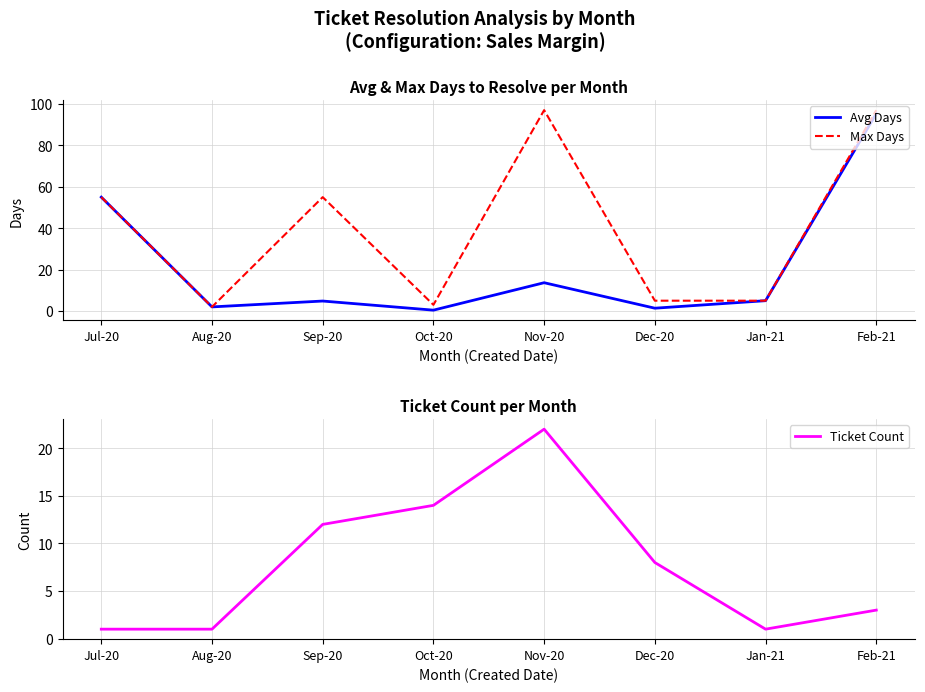

Reading left to right, transcribe all the data shown in this chart.

Avg Days: Jul-20=55.0	Aug-20=2.0	Sep-20=4.8	Oct-20=0.4	Nov-20=13.7	Dec-20=1.4	Jan-21=5.0	Feb-21=95.3
Max Days: Jul-20=55.0	Aug-20=2.0	Sep-20=55.0	Oct-20=3.0	Nov-20=97.0	Dec-20=5.0	Jan-21=5.0	Feb-21=97.0
Ticket Count: Jul-20=1.0	Aug-20=1.0	Sep-20=12.0	Oct-20=14.0	Nov-20=22.0	Dec-20=8.0	Jan-21=1.0	Feb-21=3.0